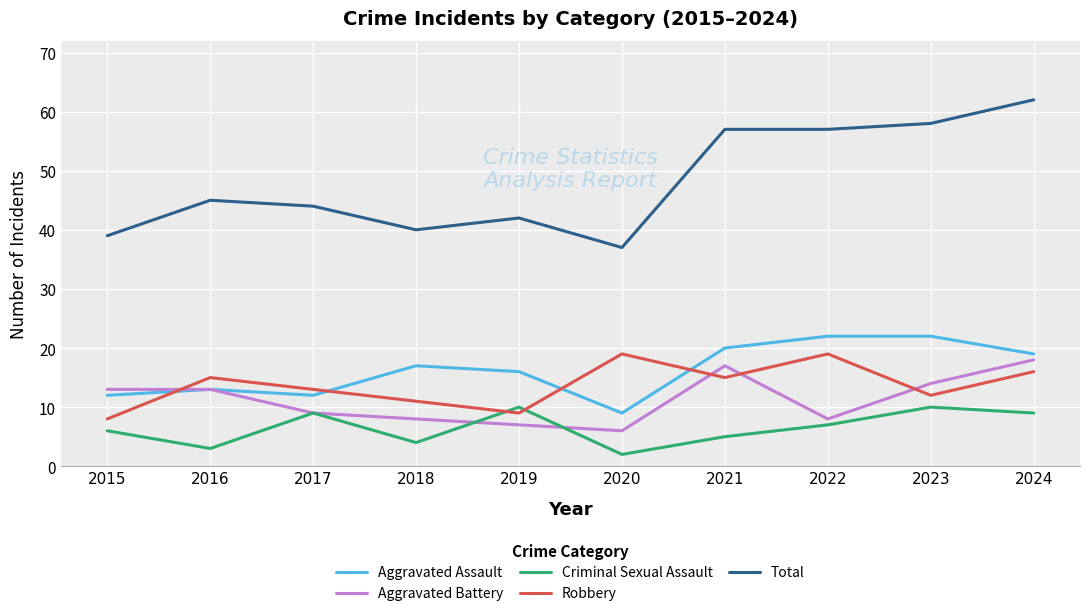

How many lines are shown in the chart?

5